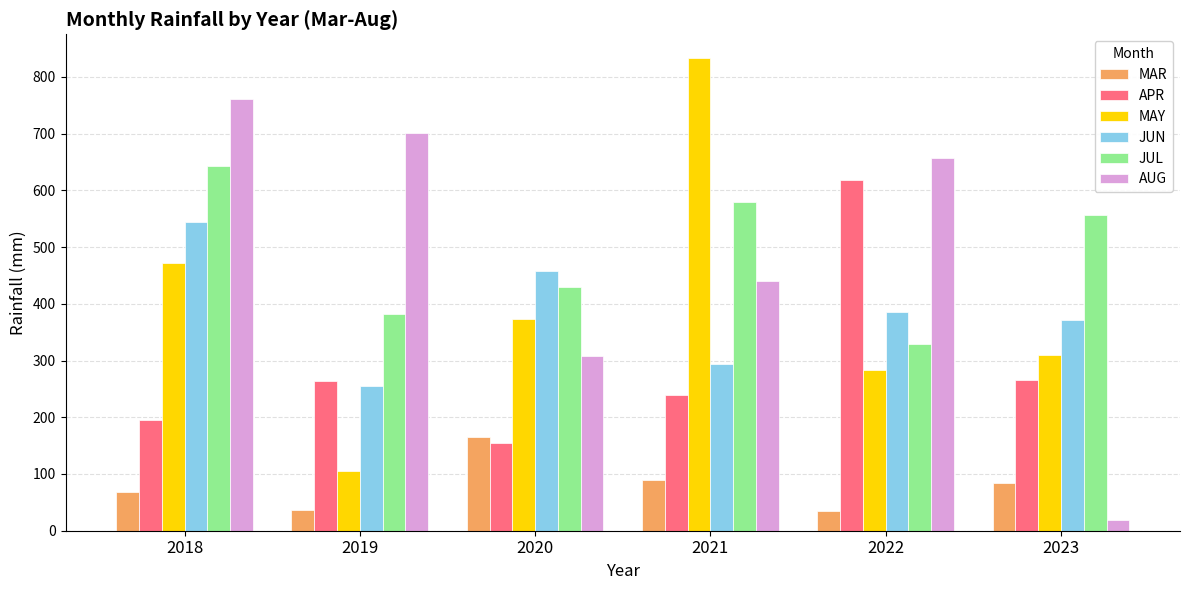

What is the sum of the JUL values at 2023 and 2022?

885.6